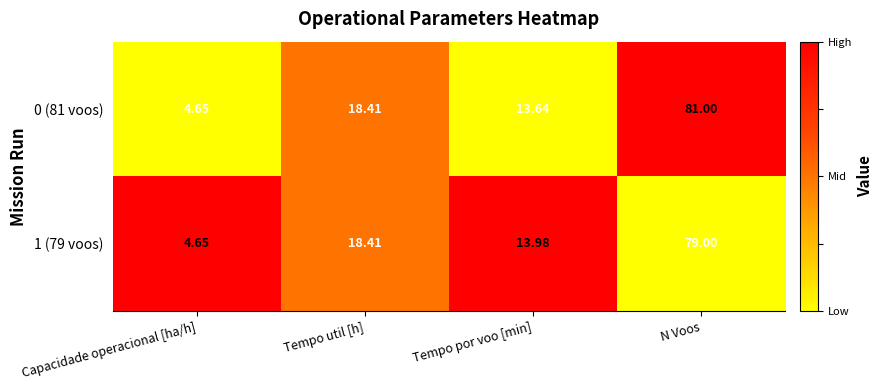

At which category is the sum across all series the highest?

N Voos